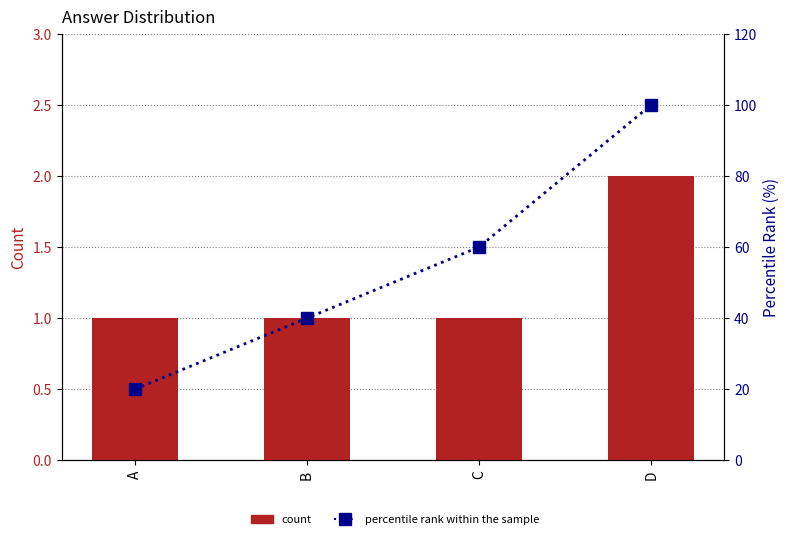

Count the Count values in the range 1 to 2.

4